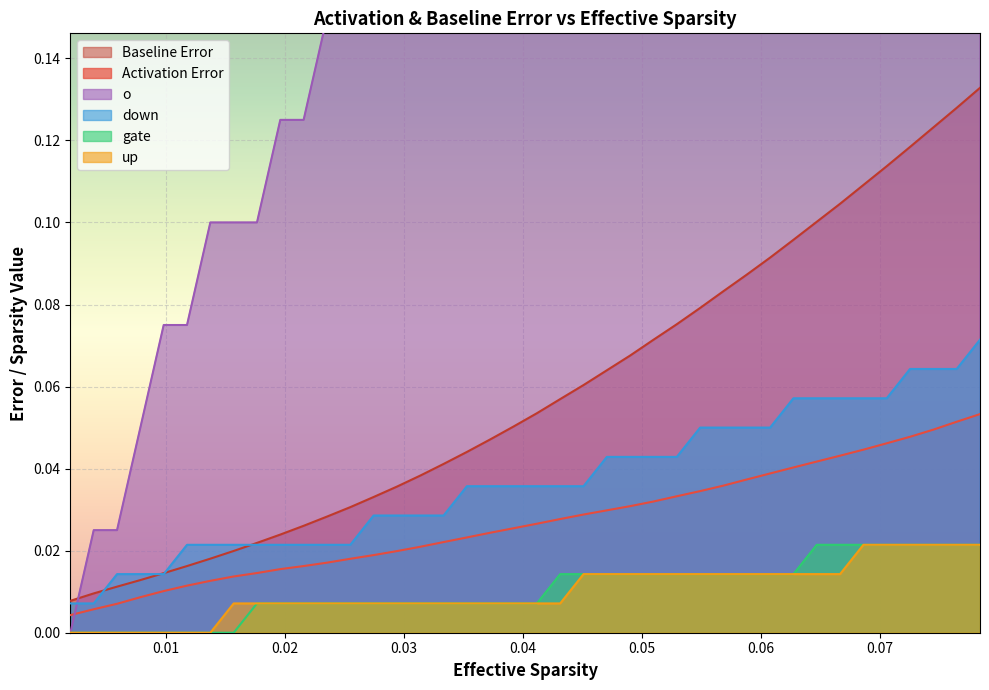

True or false: up and Baseline Error cross at least once.

False